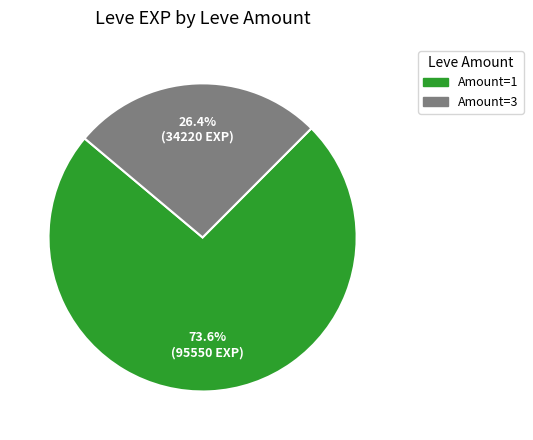

Is there a majority slice in this chart?

Yes